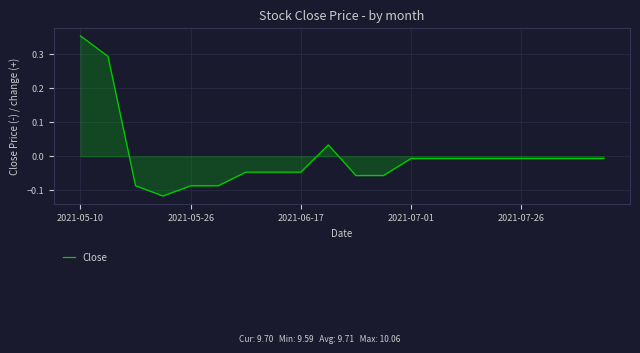

How many points are higher than both their immediate neighbors (excluding endpoints)?

1